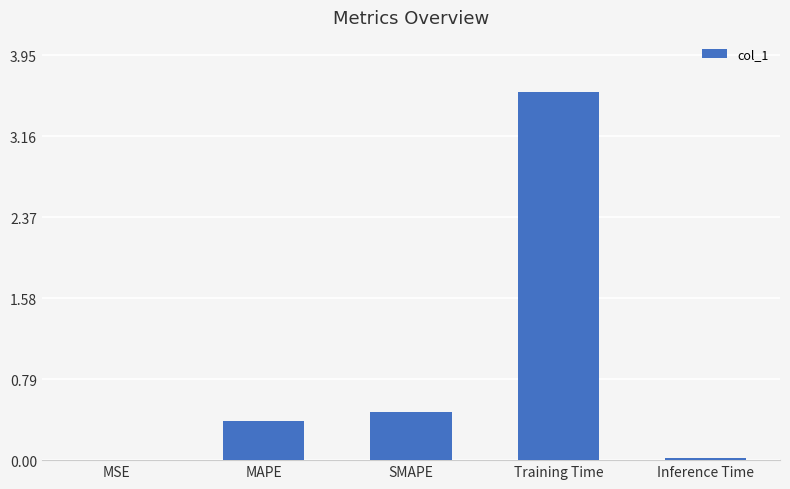

How many series are shown in this chart?

1